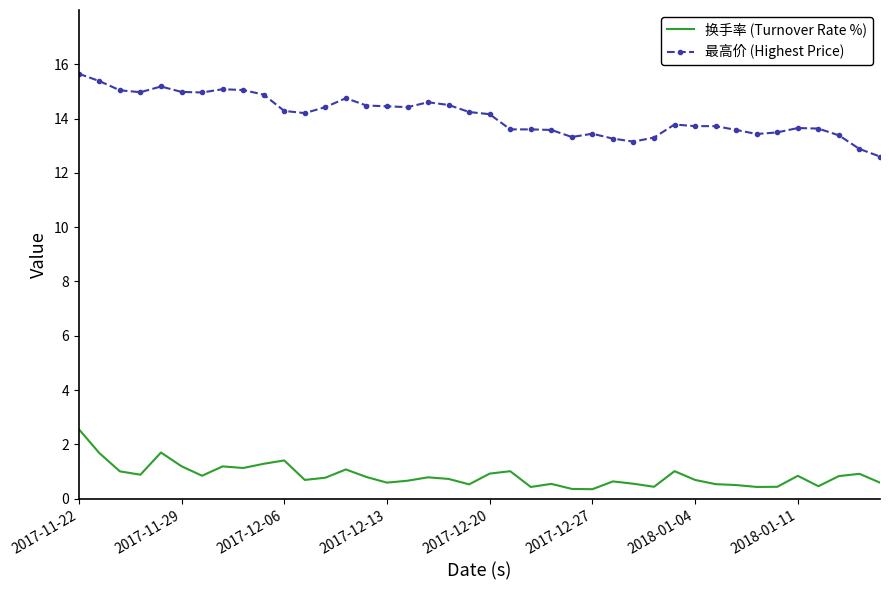

What is the minimum value for 最高价 (Highest Price)?

12.6